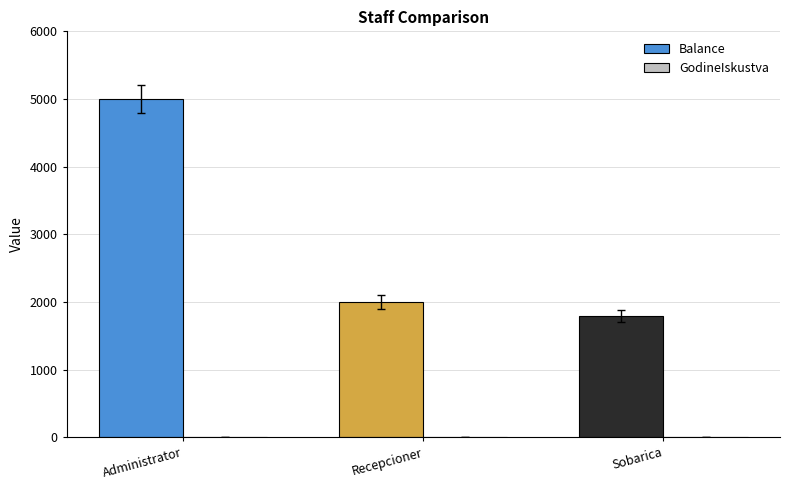

Which series has the largest total across all categories?

Balance